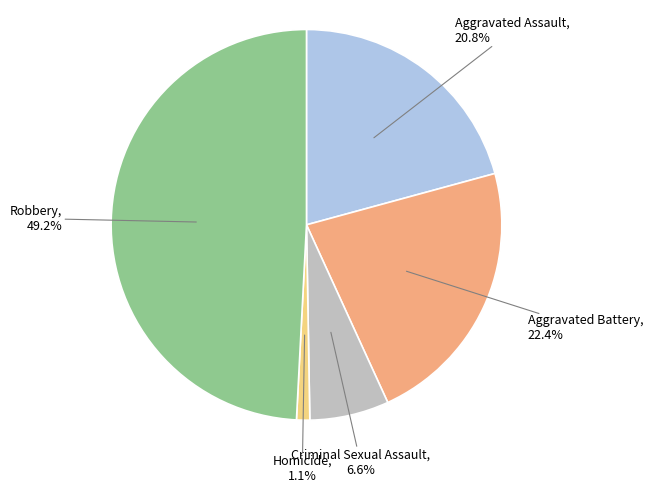

Does any single category account for the majority?

No